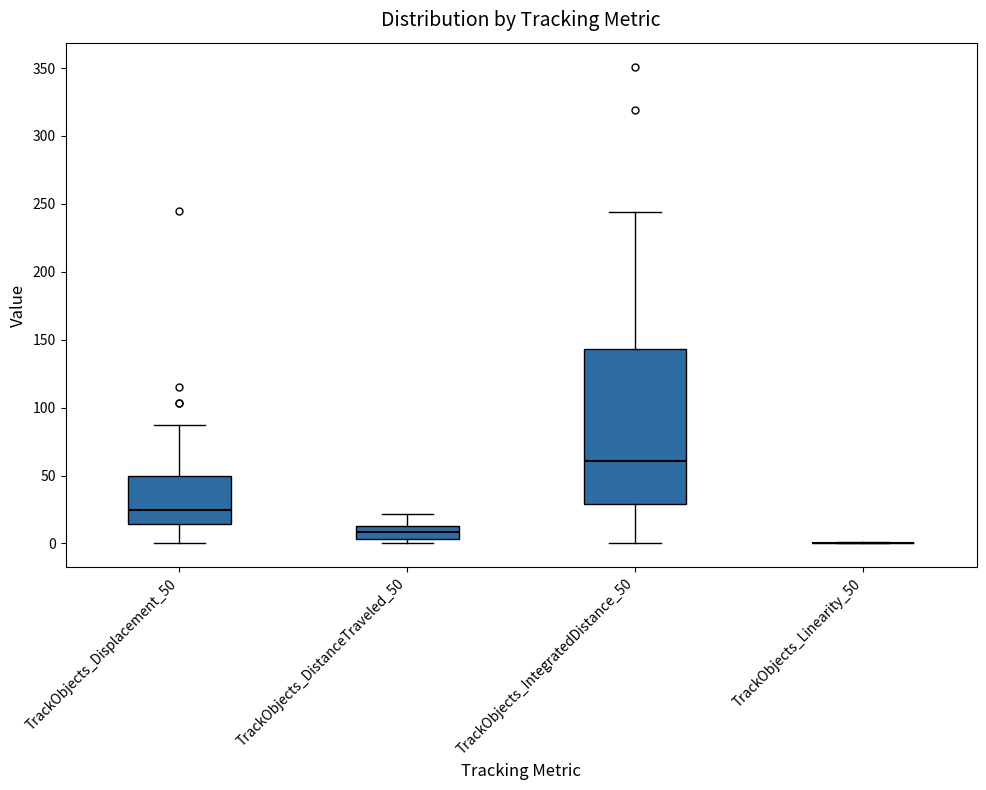

Which box is the tallest, from its lower edge to its upper edge?

TrackObjects_IntegratedDistance_50